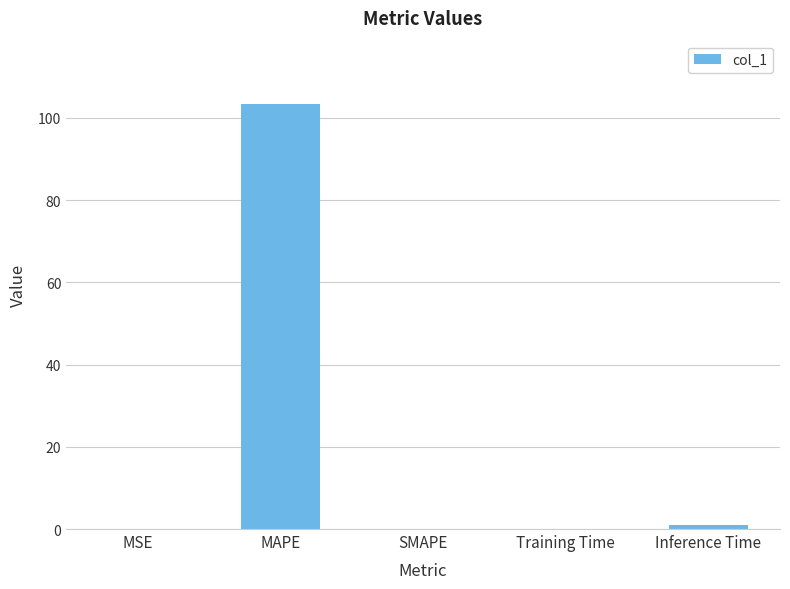

True or false: the data shows 36.4 at MAPE.

False